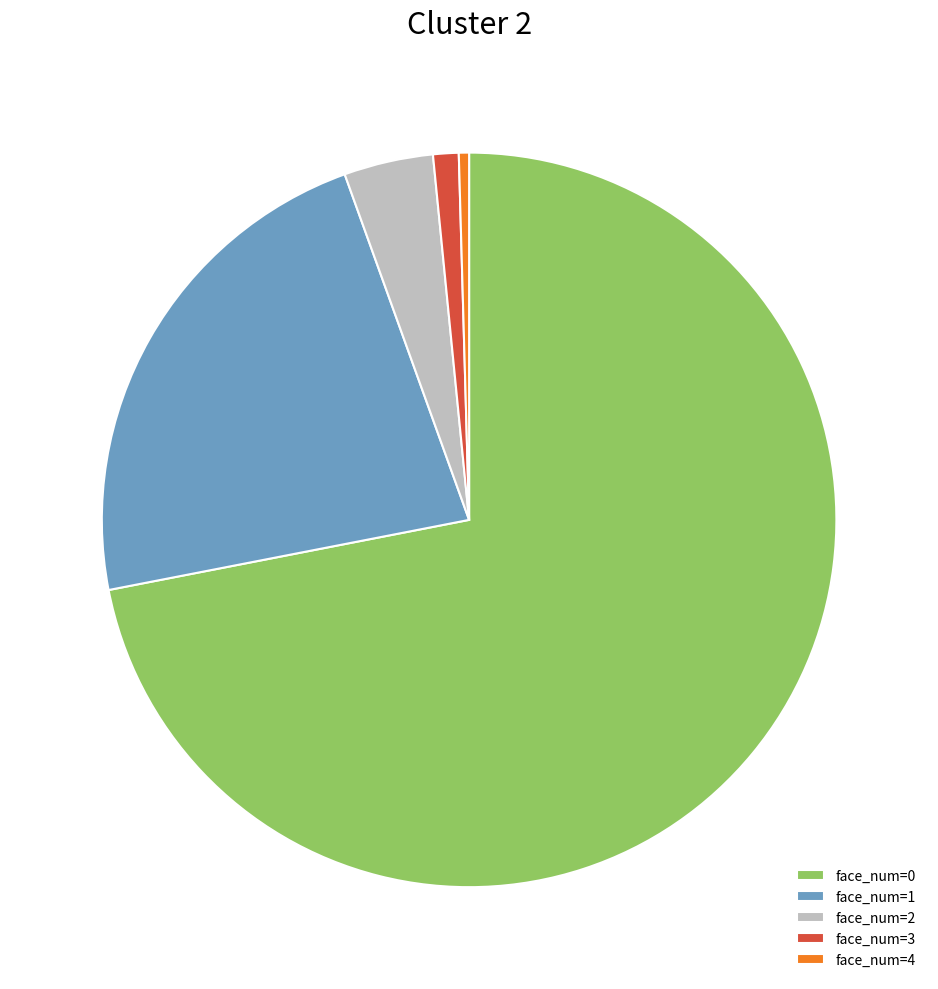

Rank the categories by value from highest to lowest.

face_num=0, face_num=1, face_num=2, face_num=3, face_num=4